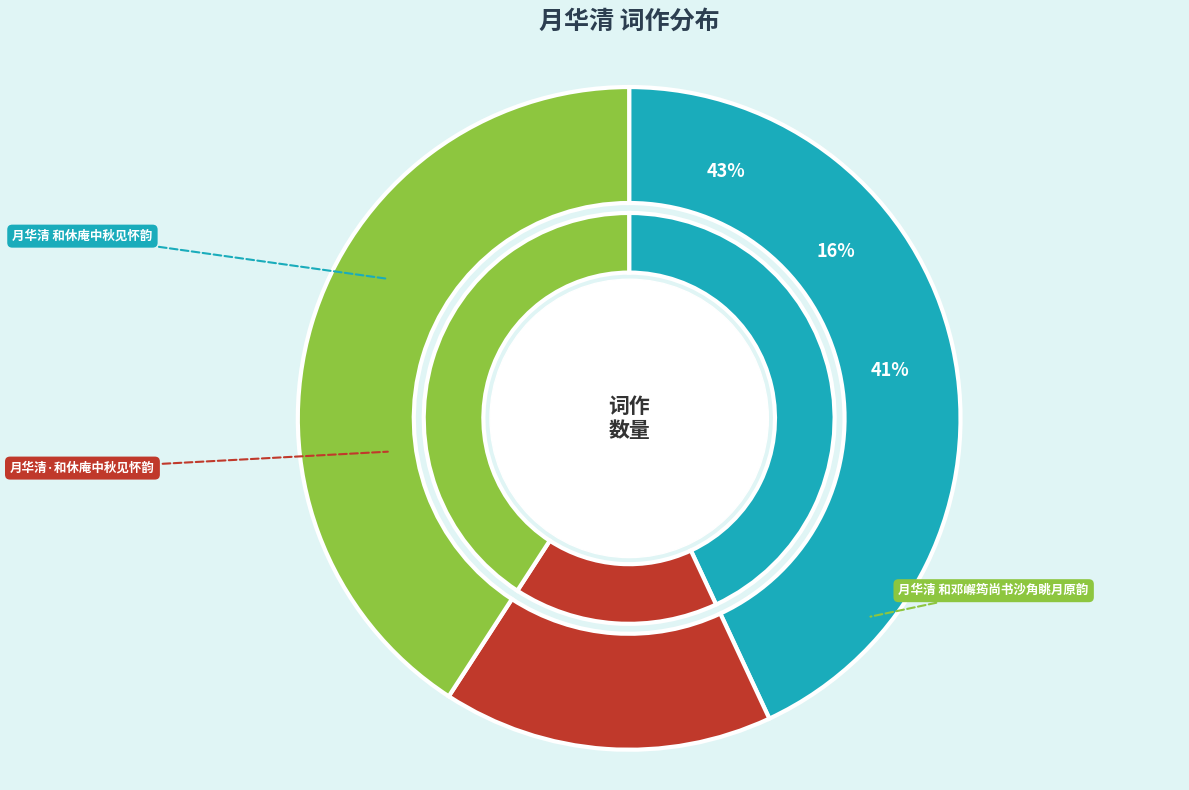

Is there any slice that represents more than half of the pie?

No